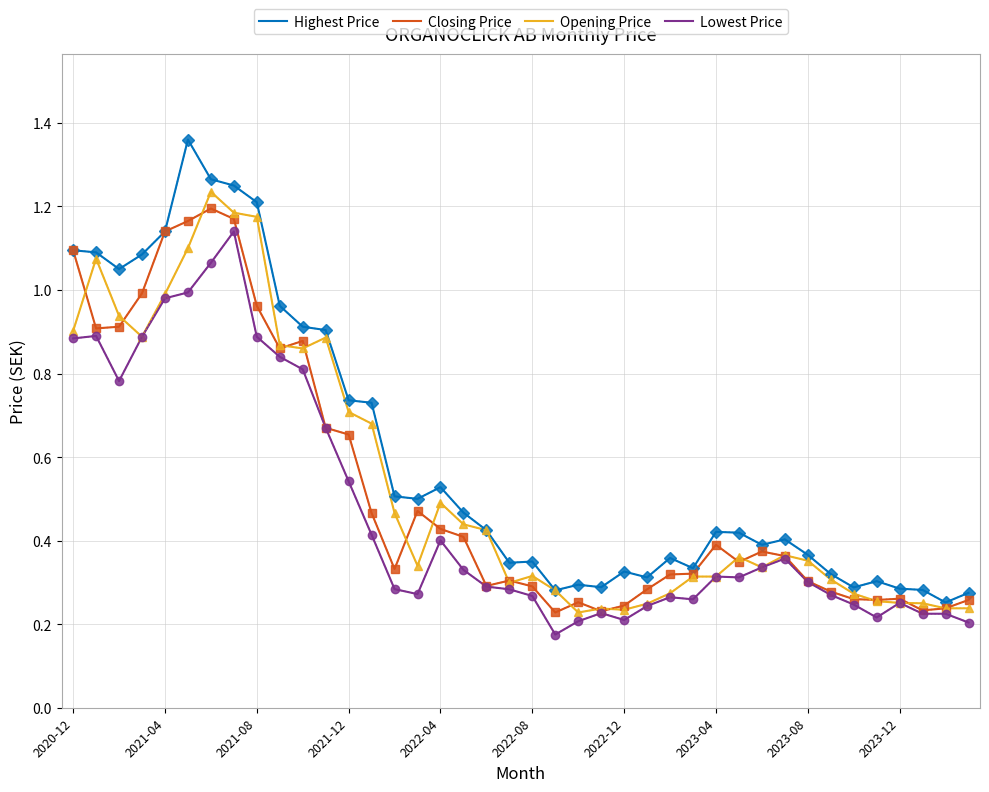

Which series has the largest range (max minus min)?

Highest Price